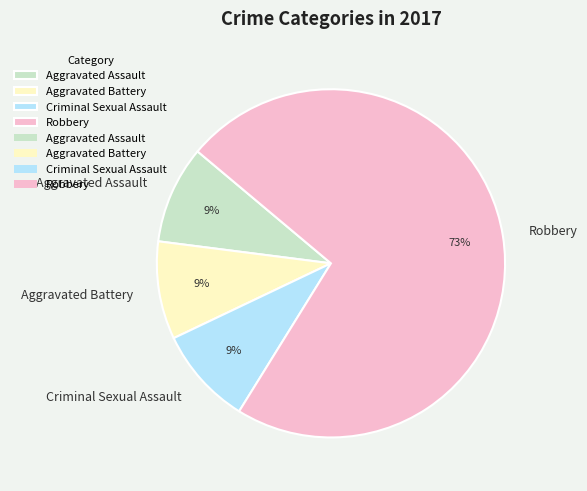

Is the sum of Robbery and Criminal Sexual Assault greater than half?

Yes